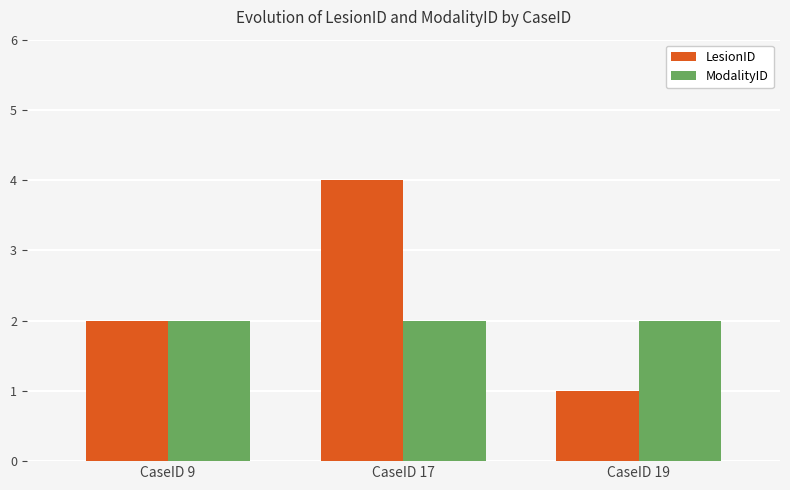

True or false: LesionID has a value of 7 at CaseID 17.

False